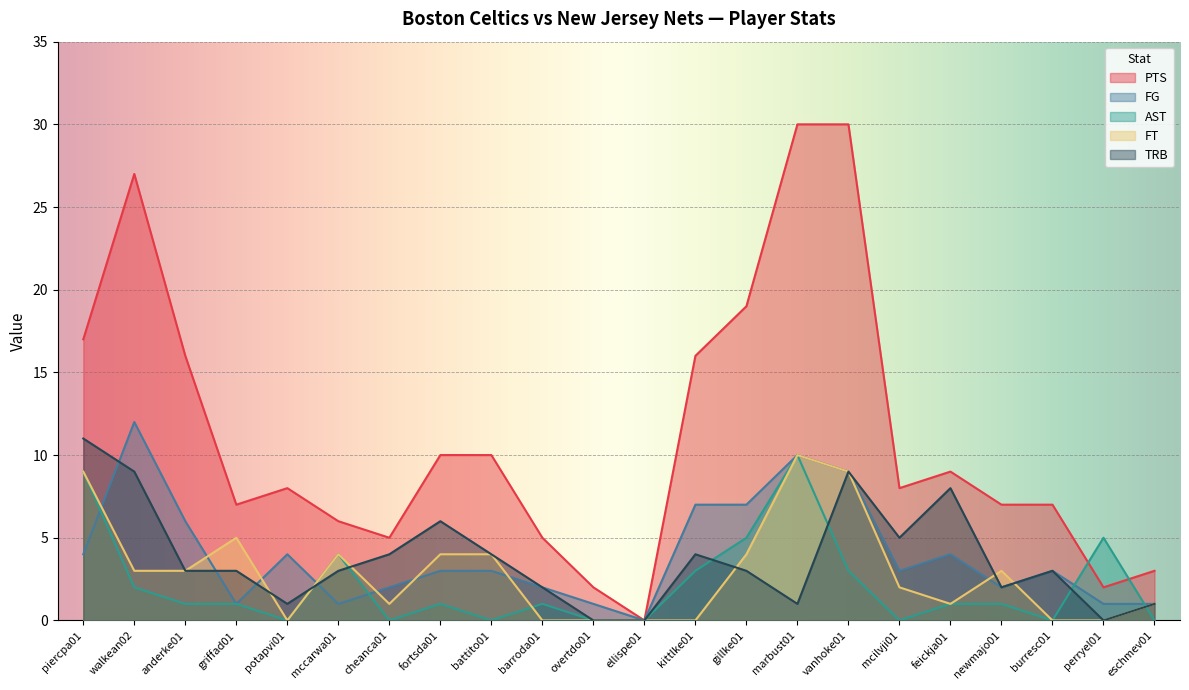

List the labels in order of TRB value, largest first.

piercpa01, walkean02, vanhoke01, feickja01, fortsda01, mcilvji01, cheanca01, battito01, kittlke01, anderke01, griffad01, mccarwa01, gillke01, burresc01, barroda01, newmajo01, potapvi01, marbust01, eschmev01, overtdo01, ellispe01, perryel01